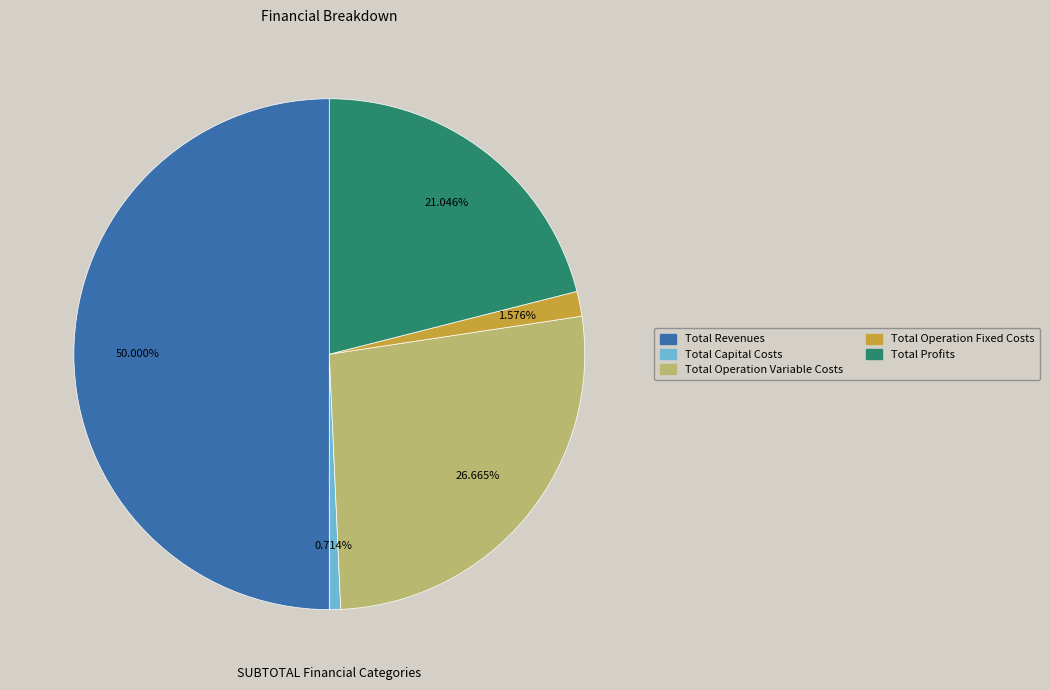

To the nearest percent, what percentage of the pie is Total Revenues?

50%